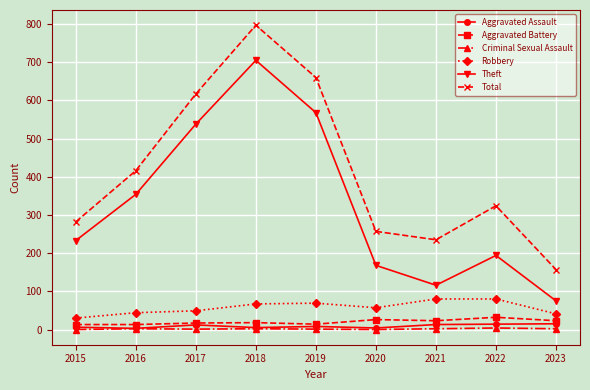

At which category is the sum across all series the highest?

2018